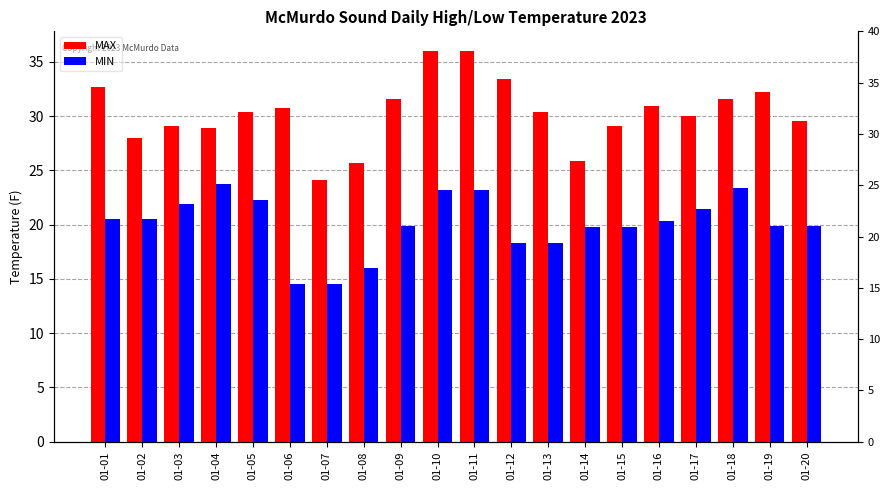

The value of MAX at 01-15 is 47.3. True or false?

False